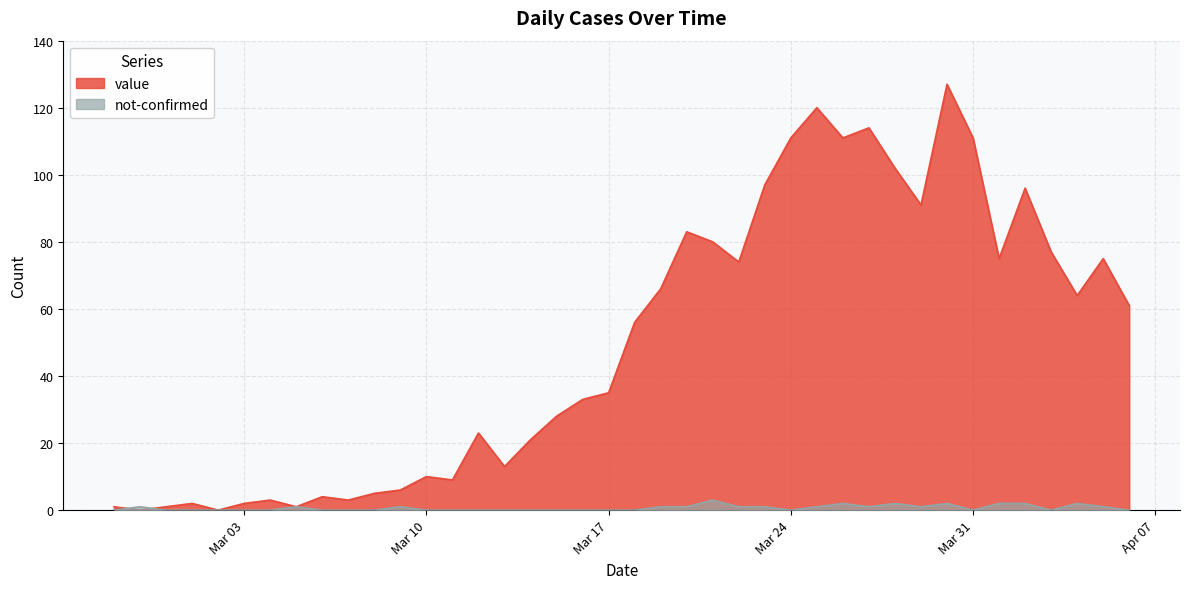

Rank the series by their average value, from highest to lowest.

value, not-confirmed